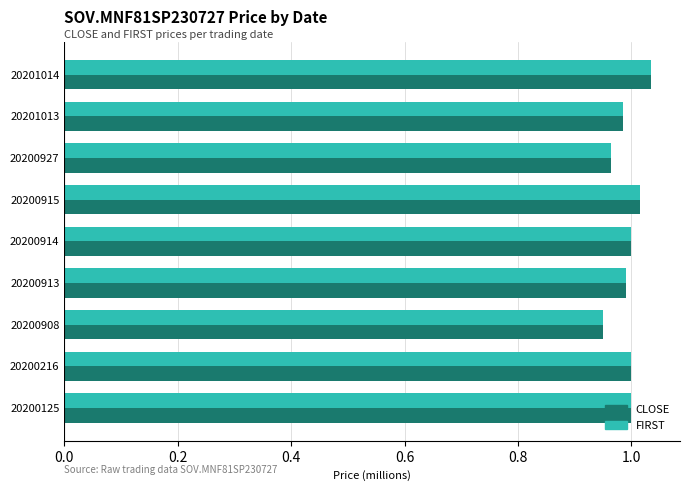

How many series are shown in this chart?

2